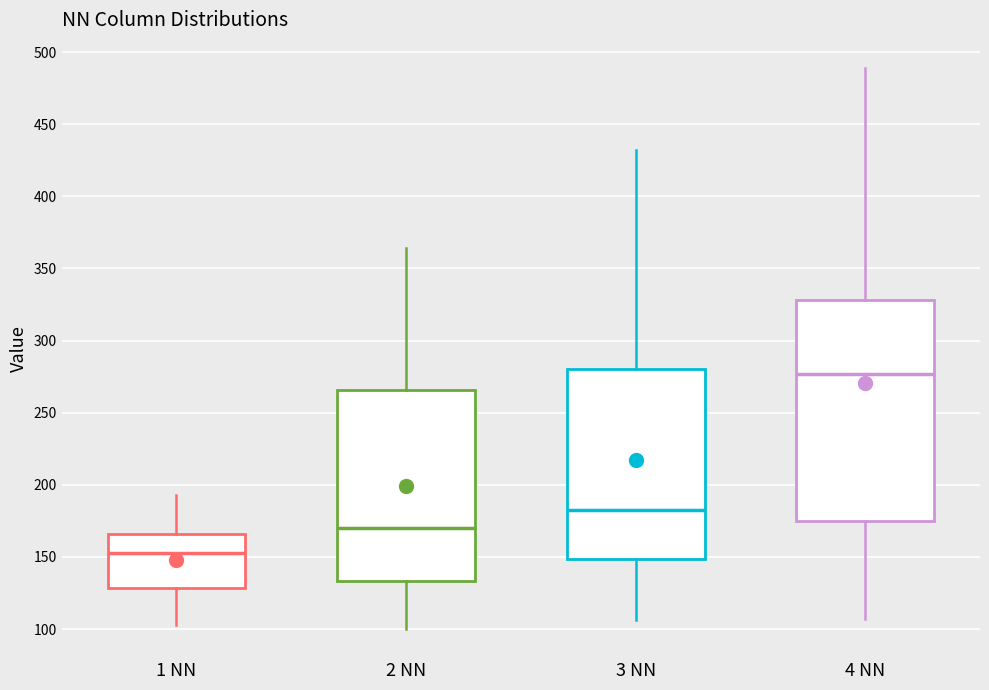

Reading left to right, transcribe this box plot: for each box, give where its median line is, the range the box spans, and where its two whiskers end, as read against the y-axis. The values are not printed on the chart, so give them approximately, as read against the axis.

1 NN: median 155, box 130 to 165, whiskers 105 to 195
2 NN: median 170, box 135 to 265, whiskers 100 to 365
3 NN: median 185, box 150 to 280, whiskers 105 to 430
4 NN: median 275, box 175 to 330, whiskers 105 to 490